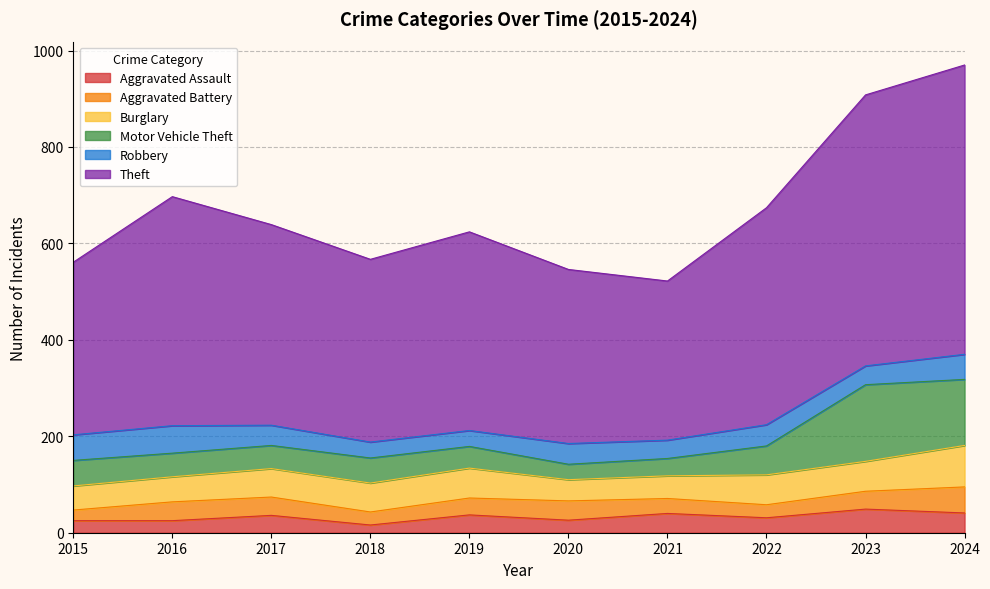

Does the chart have visible grid lines?

Yes